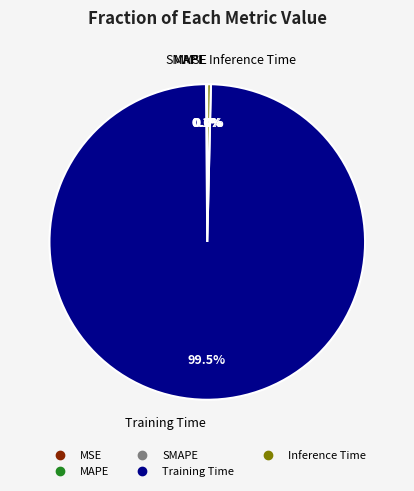

Which category has the biggest portion of the pie?

Training Time